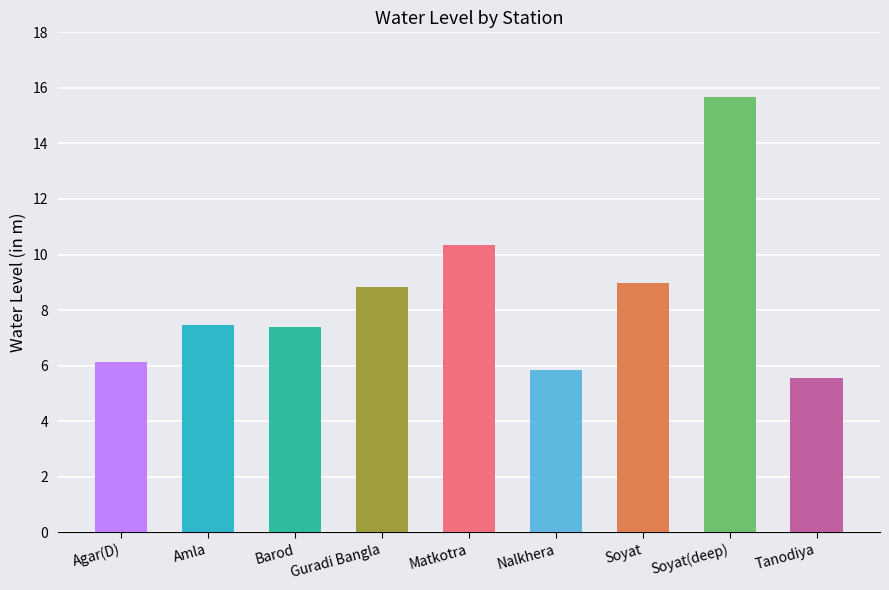

How many series are shown in this chart?

1